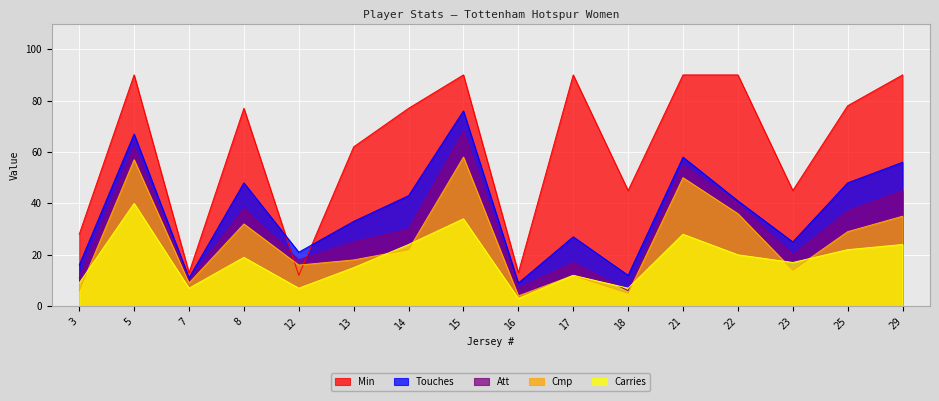

At which category does Min reach its first local peak?

5